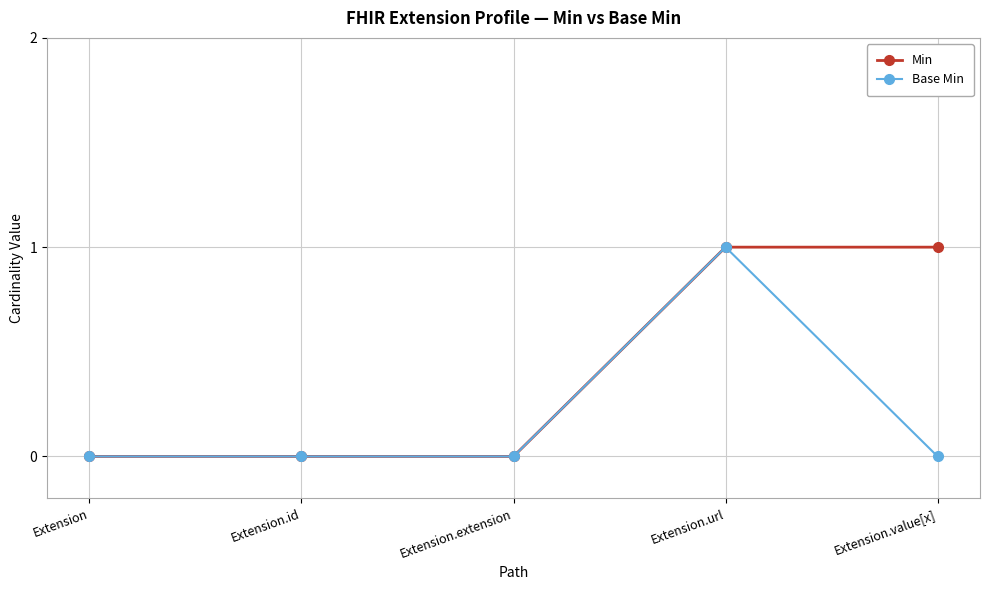

What is the difference between the second highest and minimum values in the Min series?

1